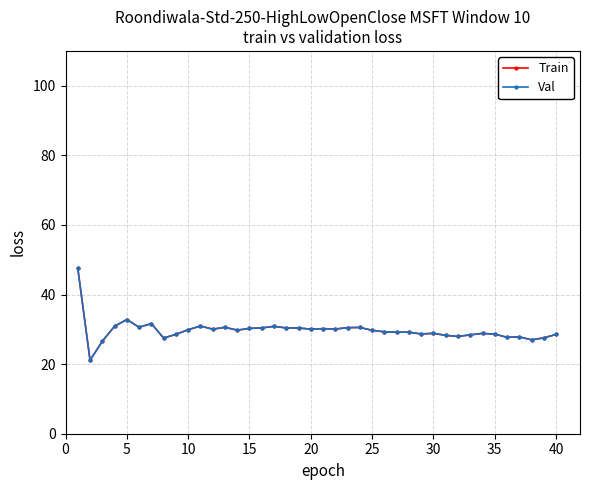

Reading left to right, extract all data points from this chart.

Train: 47.5	21.1	26.6	30.9	32.8	30.6	31.7	27.5	28.6	29.9	30.9	30.0	30.6	29.8	30.3	30.4	30.8	30.4	30.4	30.1	30.2	30.1	30.5	30.5	29.7	29.3	29.2	29.2	28.7	28.9	28.3	28.0	28.4	28.8	28.6	27.7	27.8	27.0	27.5	28.5
Val: 47.5	21.1	26.6	30.9	32.8	30.6	31.7	27.5	28.6	29.9	30.9	30.0	30.6	29.8	30.3	30.4	30.8	30.4	30.4	30.1	30.2	30.1	30.5	30.5	29.7	29.3	29.2	29.2	28.7	28.9	28.3	28.0	28.4	28.8	28.6	27.7	27.8	27.0	27.5	28.5